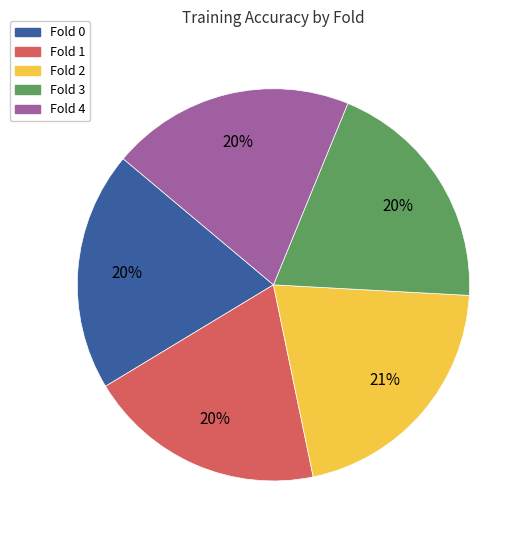

To the nearest percent, what is the combined percentage of Fold 4 and Fold 2?

41%